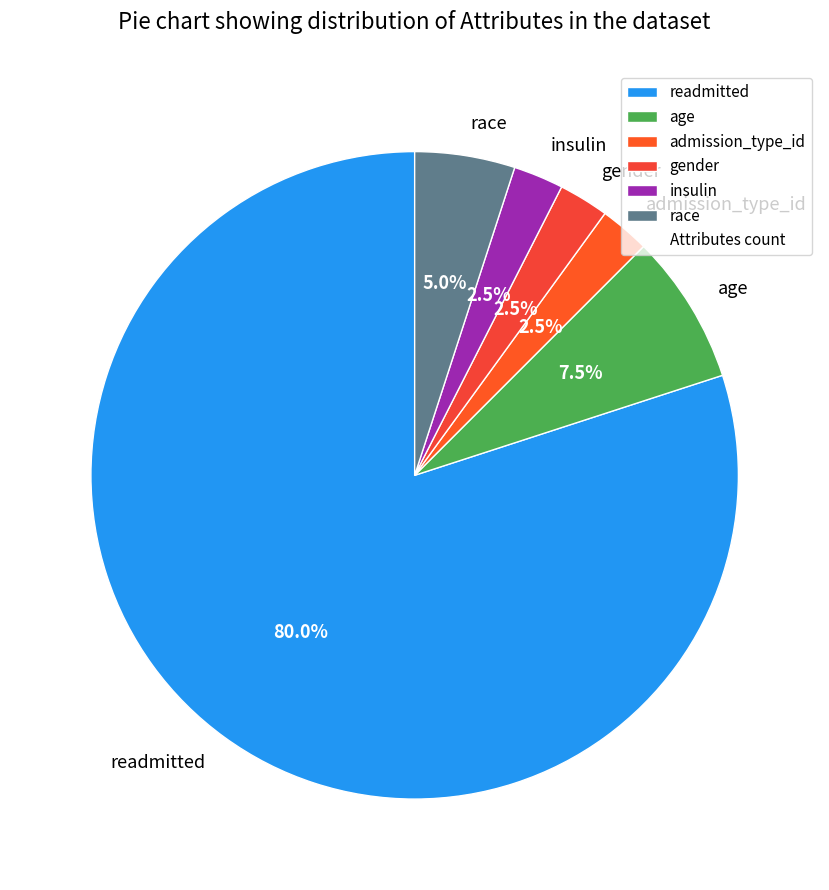

What is the largest slice in the pie chart?

readmitted